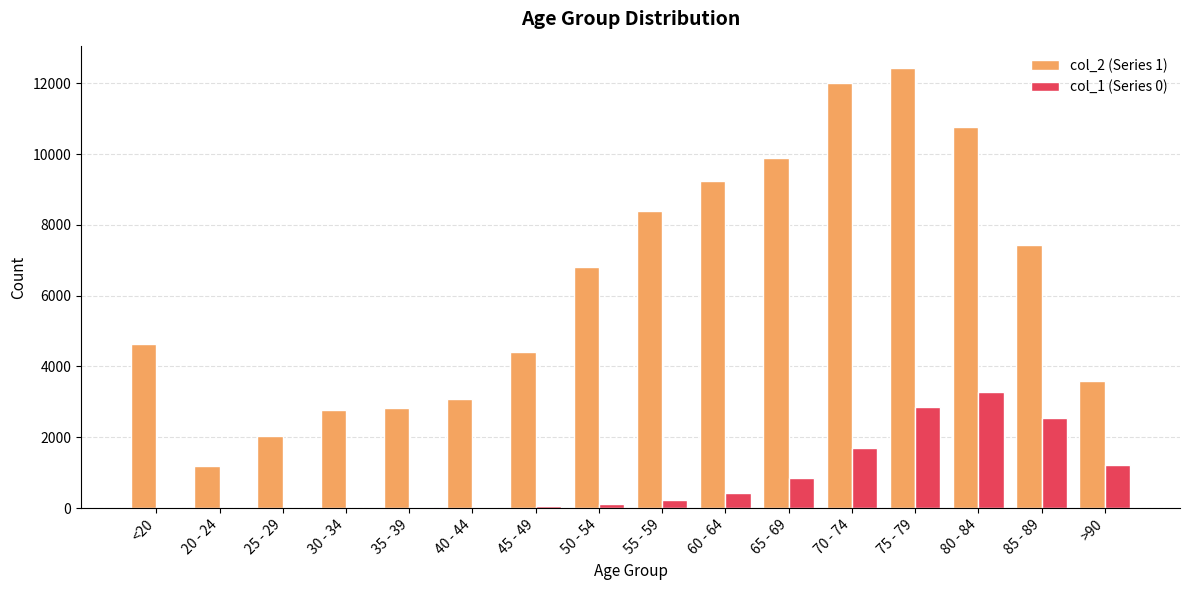

Is the value of col_1 (Series 0) at 75 - 79 greater than the value of col_2 (Series 1) at 85 - 89?

No